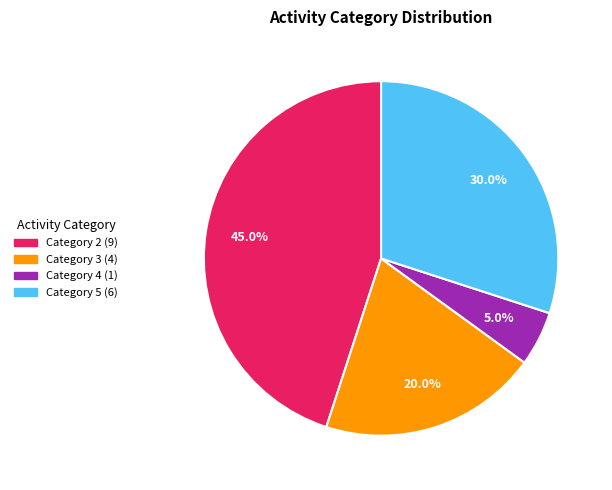

Is there any slice that represents more than half of the pie?

No